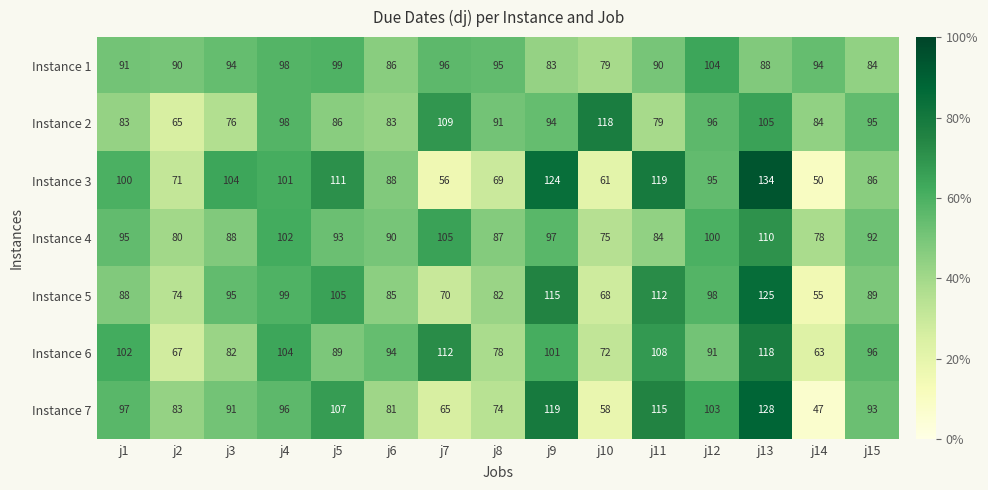

What is the average value of the Instance 3 series?

91